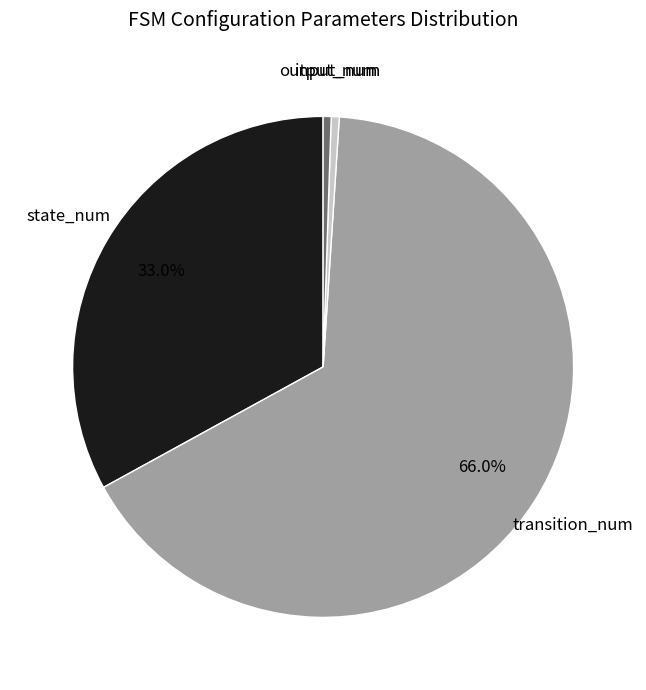

How many segments does this pie chart have?

4